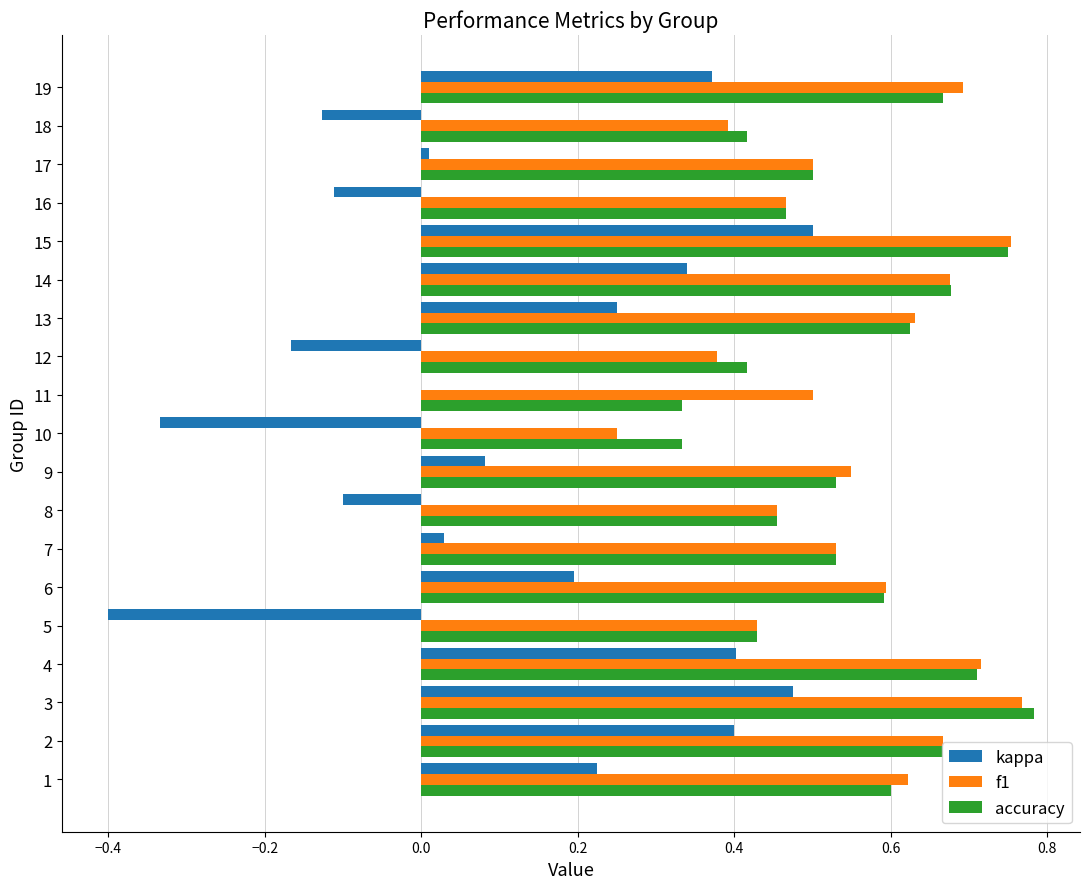

Is the value of kappa at 2 greater than the value of f1 at 11?

No